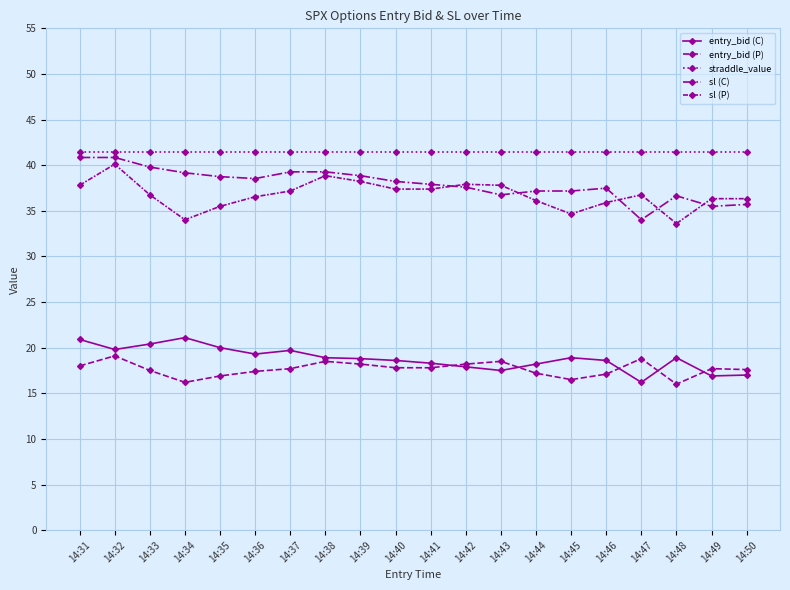

What is the sum of the entry_bid (P) values at 14:47 and 14:49?

36.5